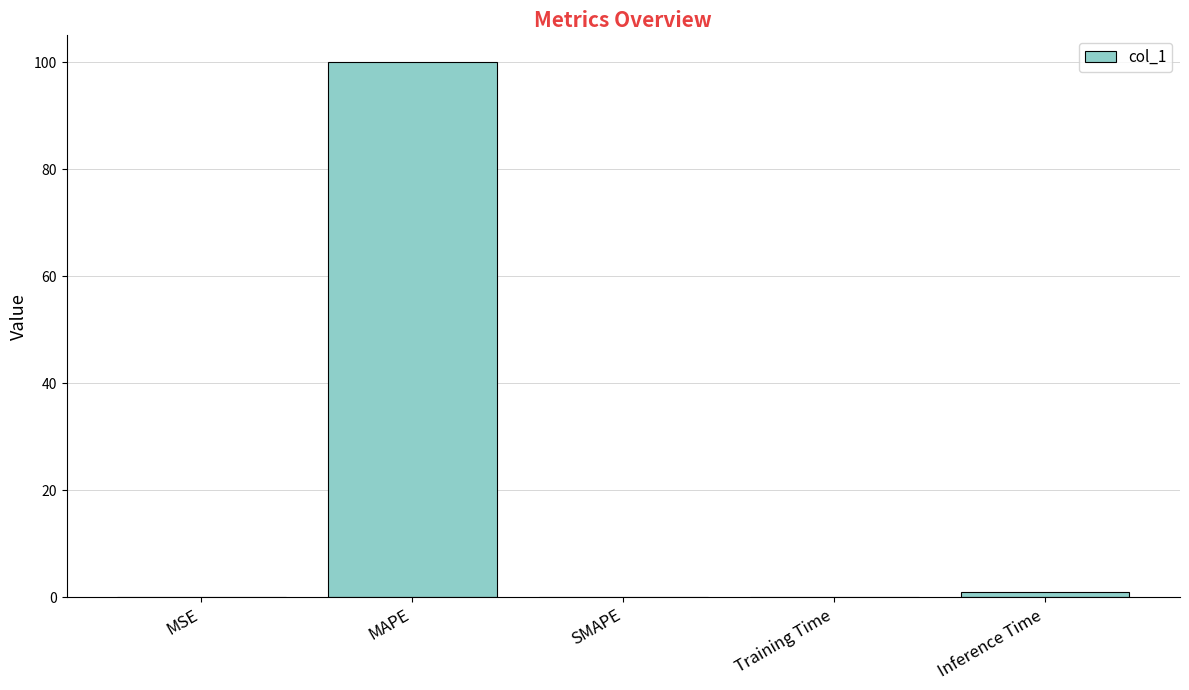

Are the bars horizontal?

No